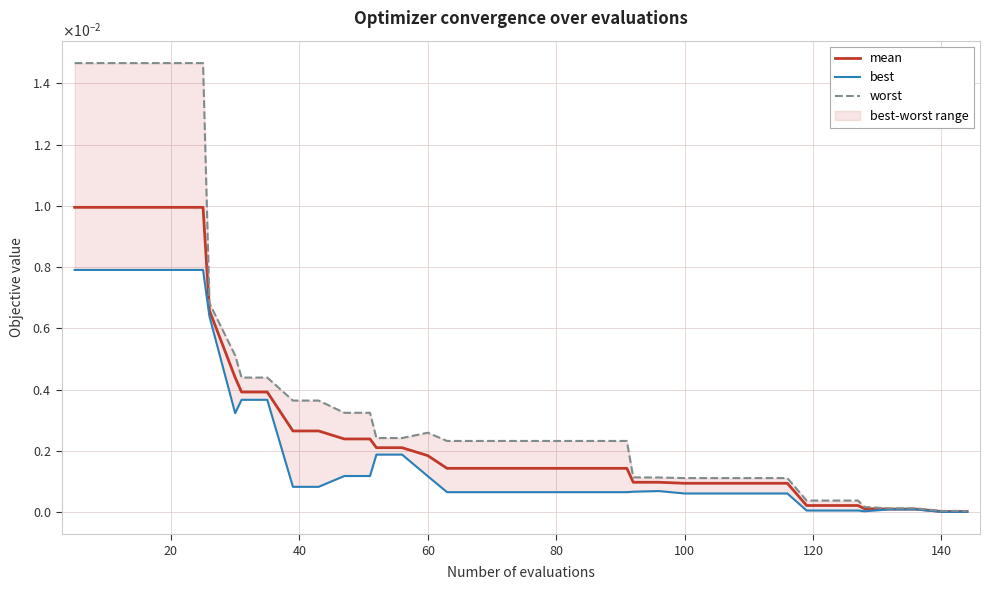

Is the value of worst at 11 greater than the value of mean at 39?

Yes